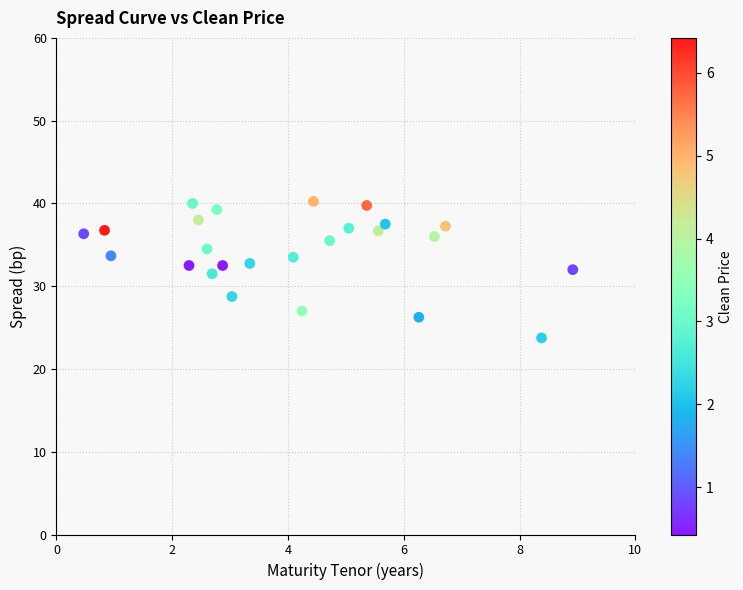

What is the range of Y values (max minus min)?

16.5